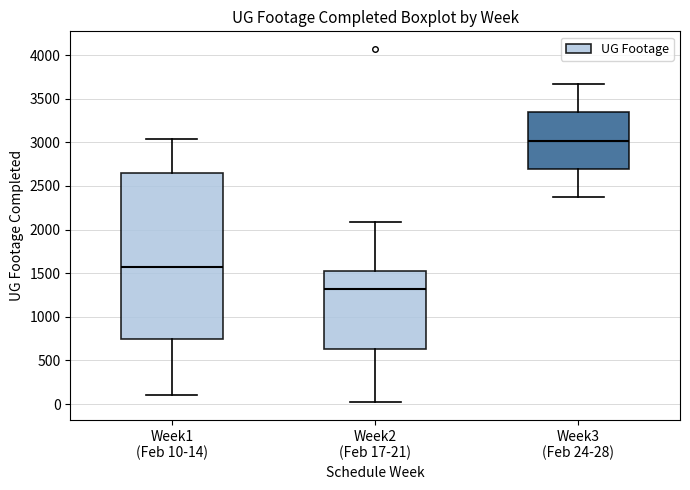

Reading left to right, transcribe this box plot: for each box, give where its median line is, the range the box spans, and where its two whiskers end, as read against the y-axis. The values are not printed on the chart, so give them approximately, as read against the axis.

Week1 (Feb 10-14): median 1550, box 750 to 2650, whiskers 100 to 3050
Week2 (Feb 17-21): median 1300, box 650 to 1550, whiskers 0 to 2100
Week3 (Feb 24-28): median 3000, box 2700 to 3350, whiskers 2350 to 3650